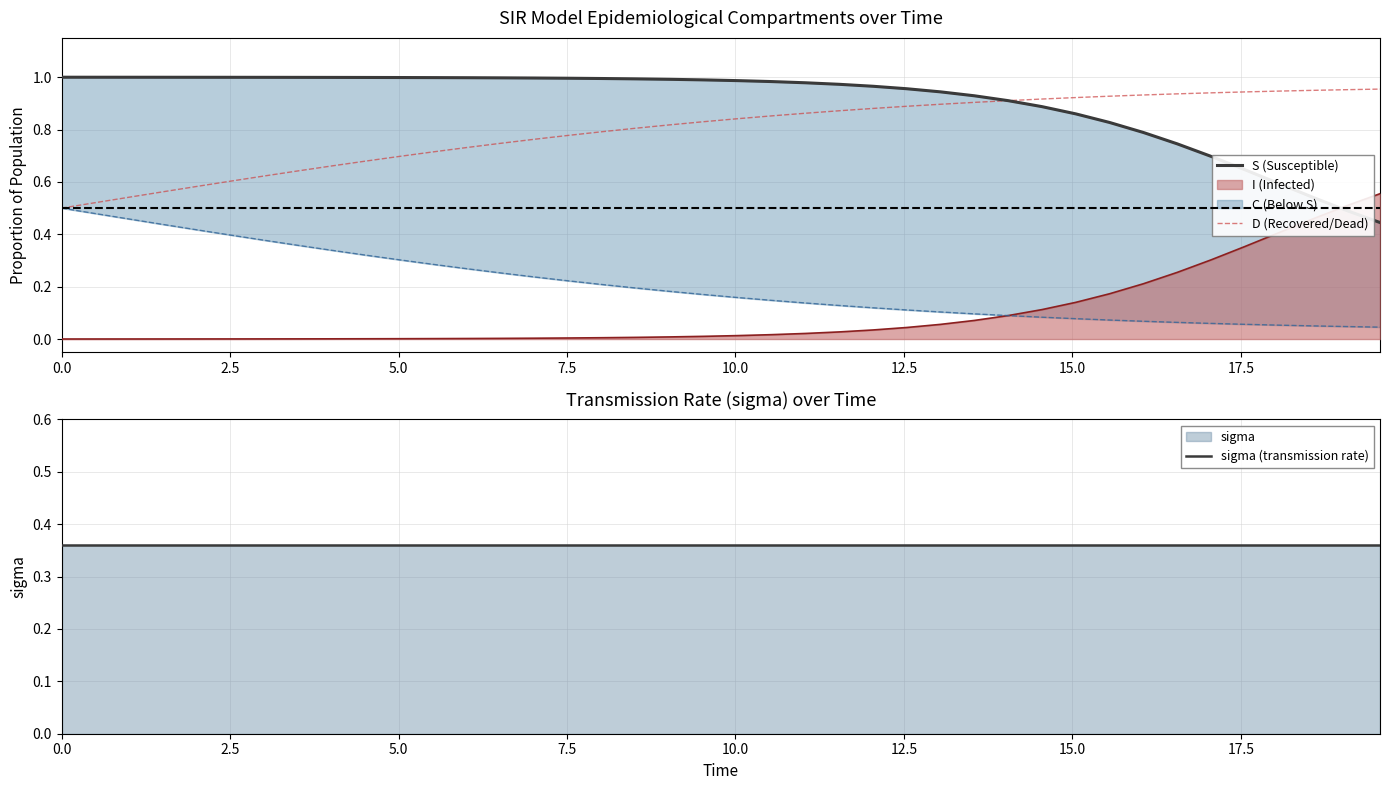

What is the value of the S (Susceptible) point at the 34th from the left?

0.7